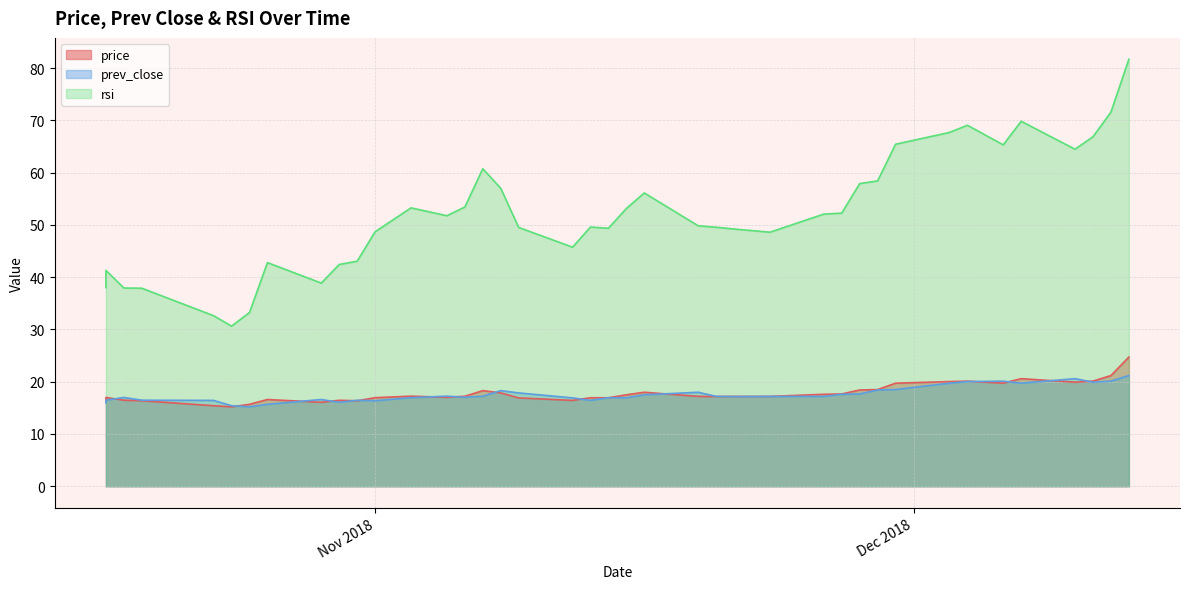

Which series has the largest total across all categories?

rsi